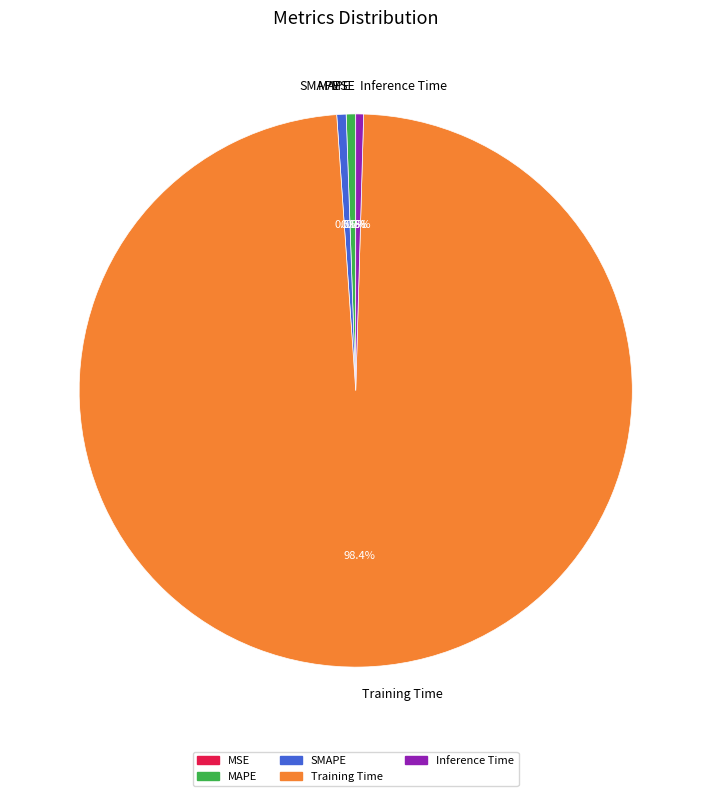

Combined, what portion of the pie is Training Time and Inference Time?

98.9%